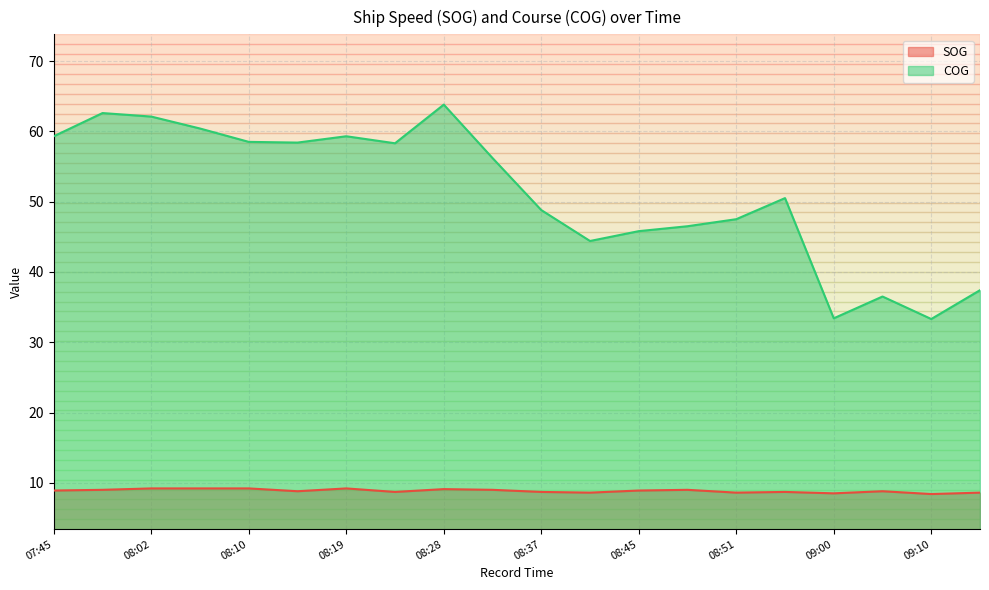

What is the sum of all COG values?

1023.0